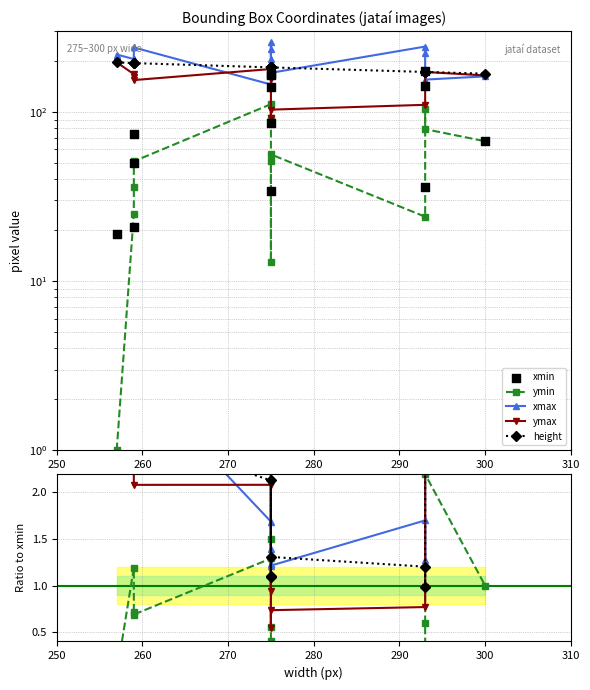

What are all the series names shown in the legend?

ymin, xmax, ymax, height, xmin